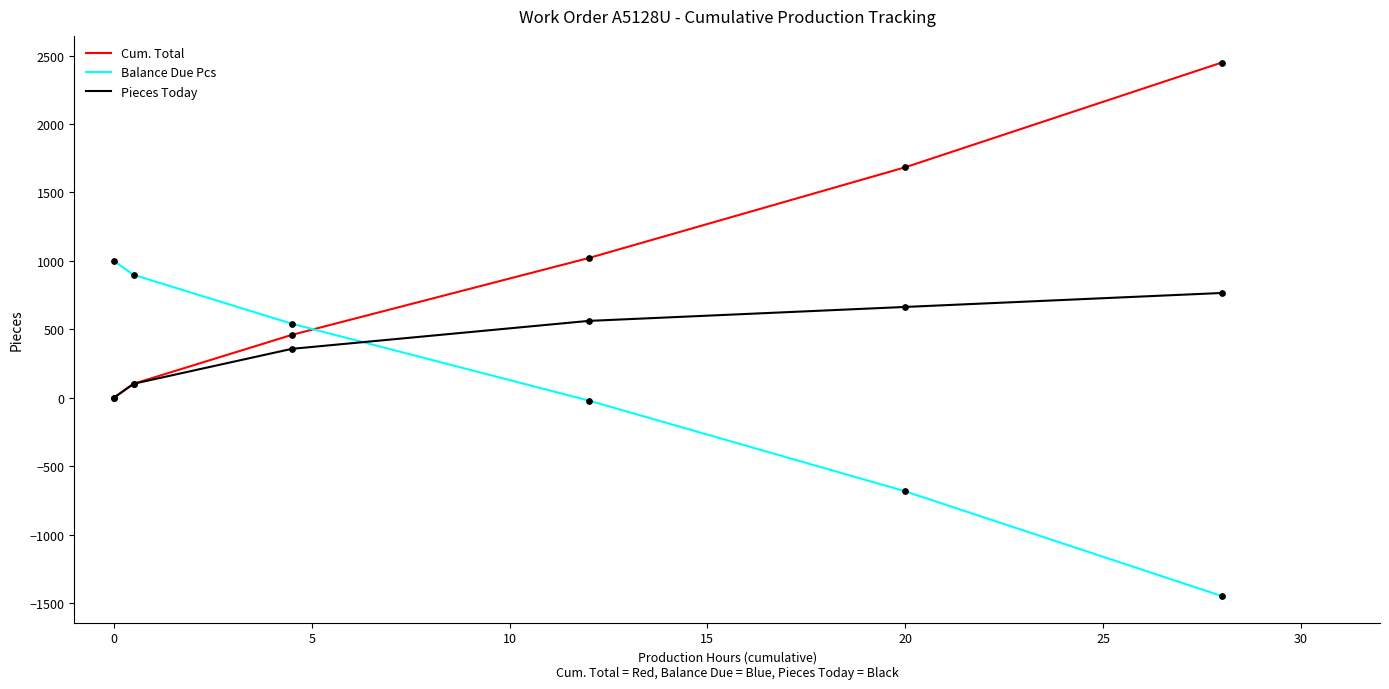

What are all the series names shown in the legend?

Cum. Total, Balance Due Pcs, Pieces Today